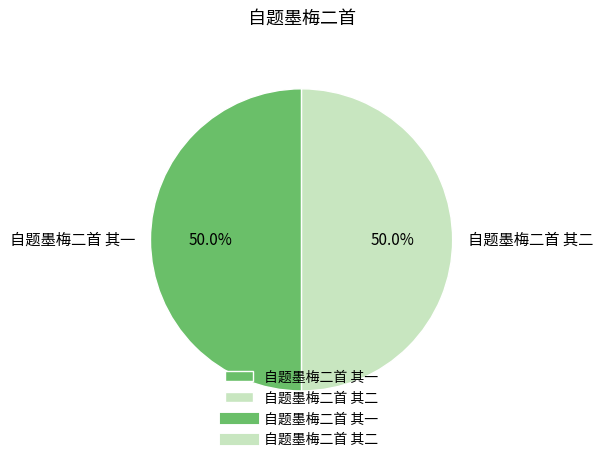

What portion of the pie excludes 自题墨梅二首 其一?

50.0%